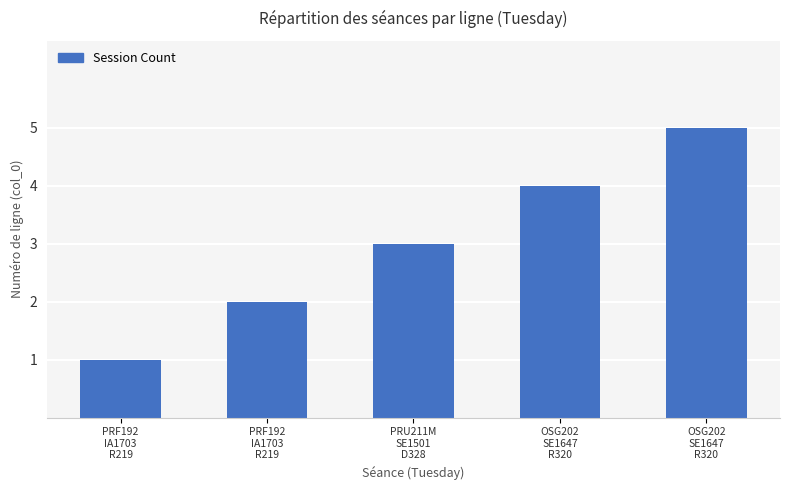

Count the values in the range 2 to 4.

3